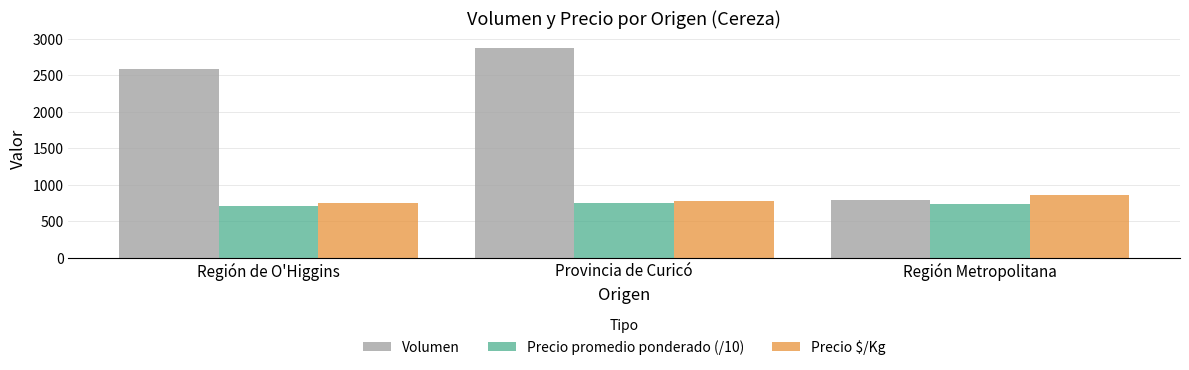

How many data points in Precio promedio ponderado (/10) are less than 736?

1